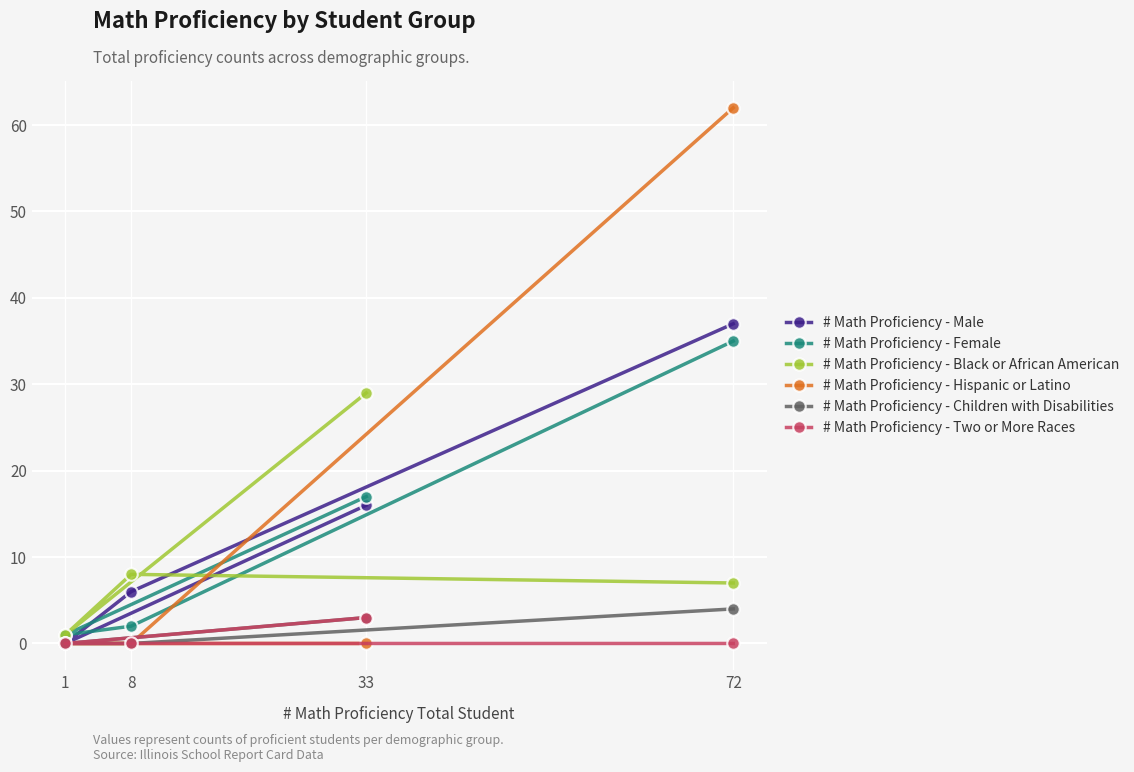

Is the value of # Math Proficiency - Two or More Races at 1 greater than the value of # Math Proficiency - Male at 1?

No